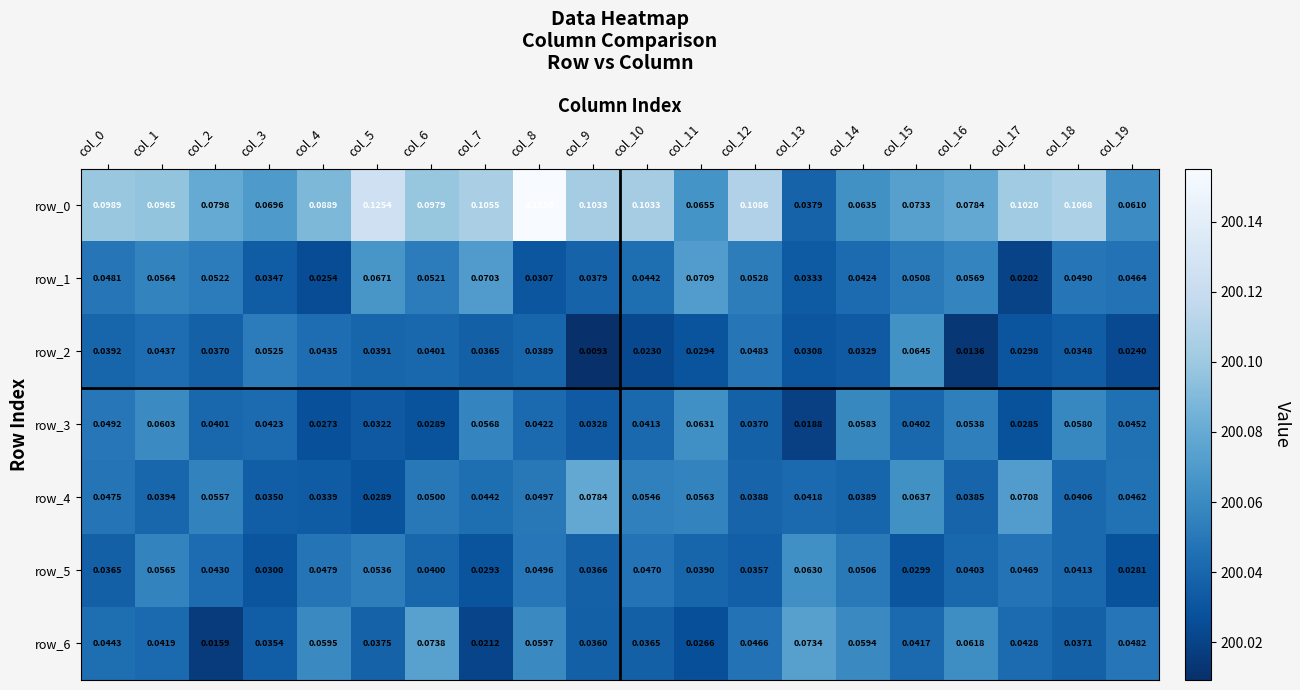

Is the value of row_2 at col_2 greater than the value of row_3 at col_4?

Yes